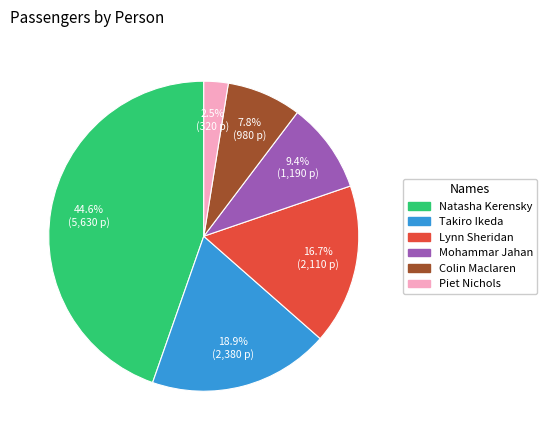

To the nearest percent, what percentage of the pie is Colin Maclaren?

8%